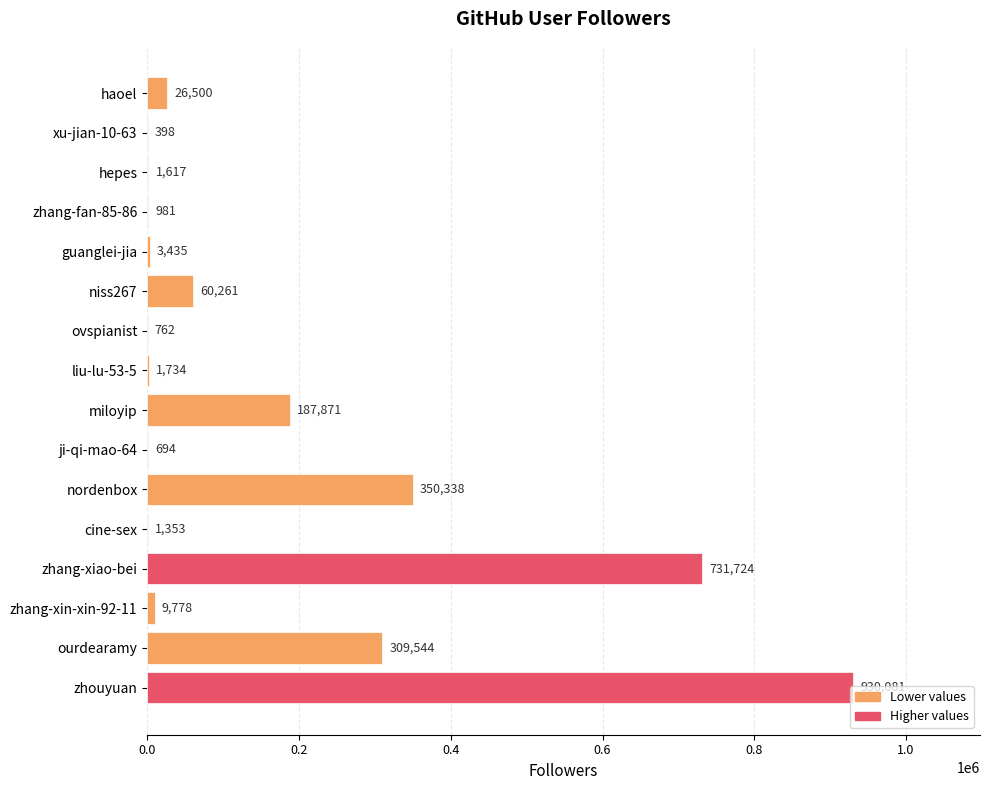

Is it true that the value at miloyip is 321306?

False